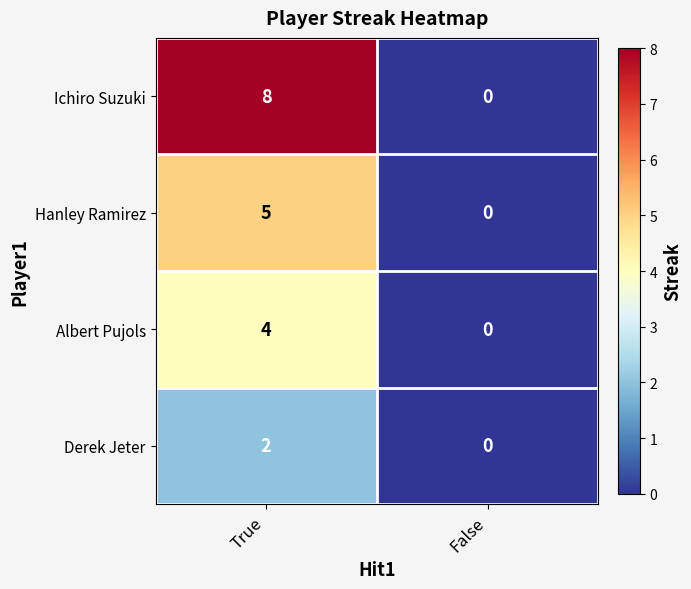

Which series has the largest total across all categories?

Ichiro Suzuki